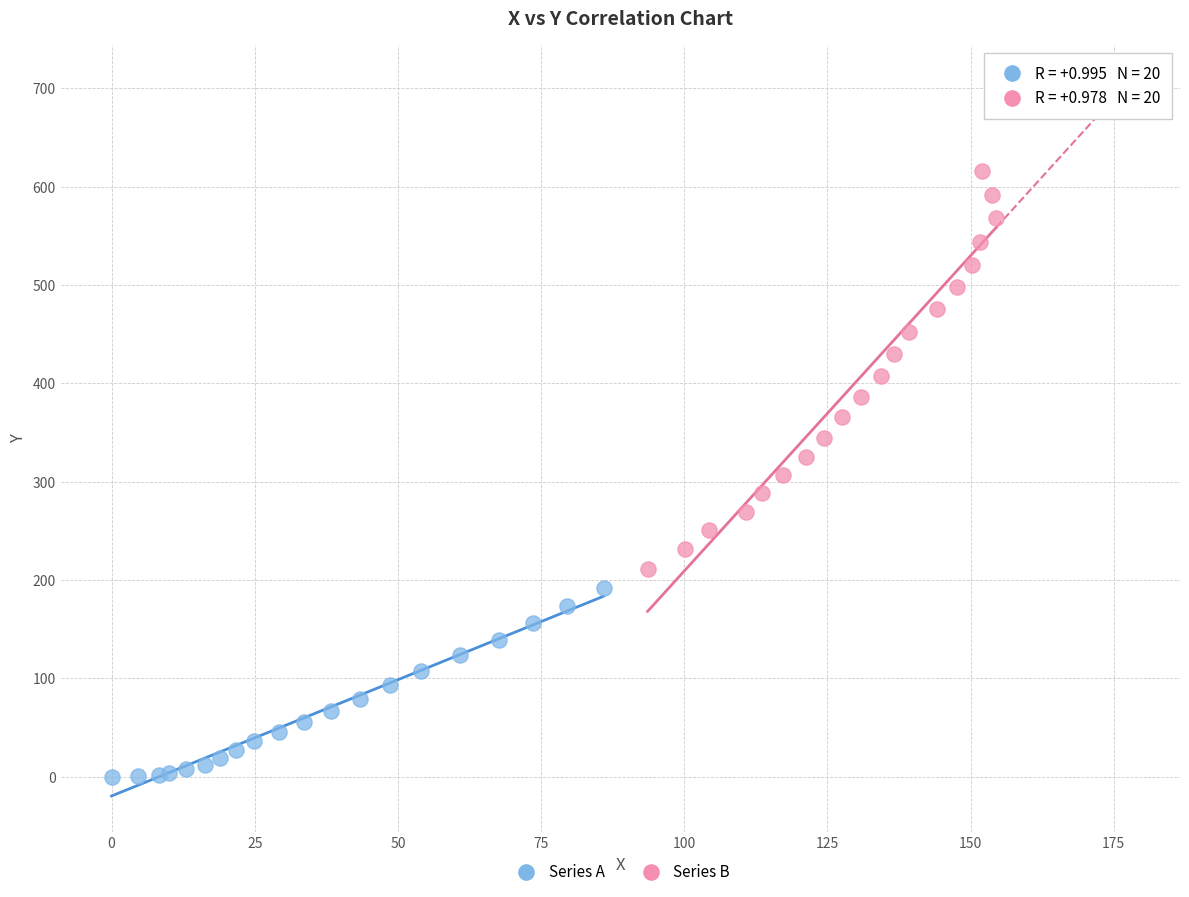

Which series has the largest Y range (max minus min)?

Series B